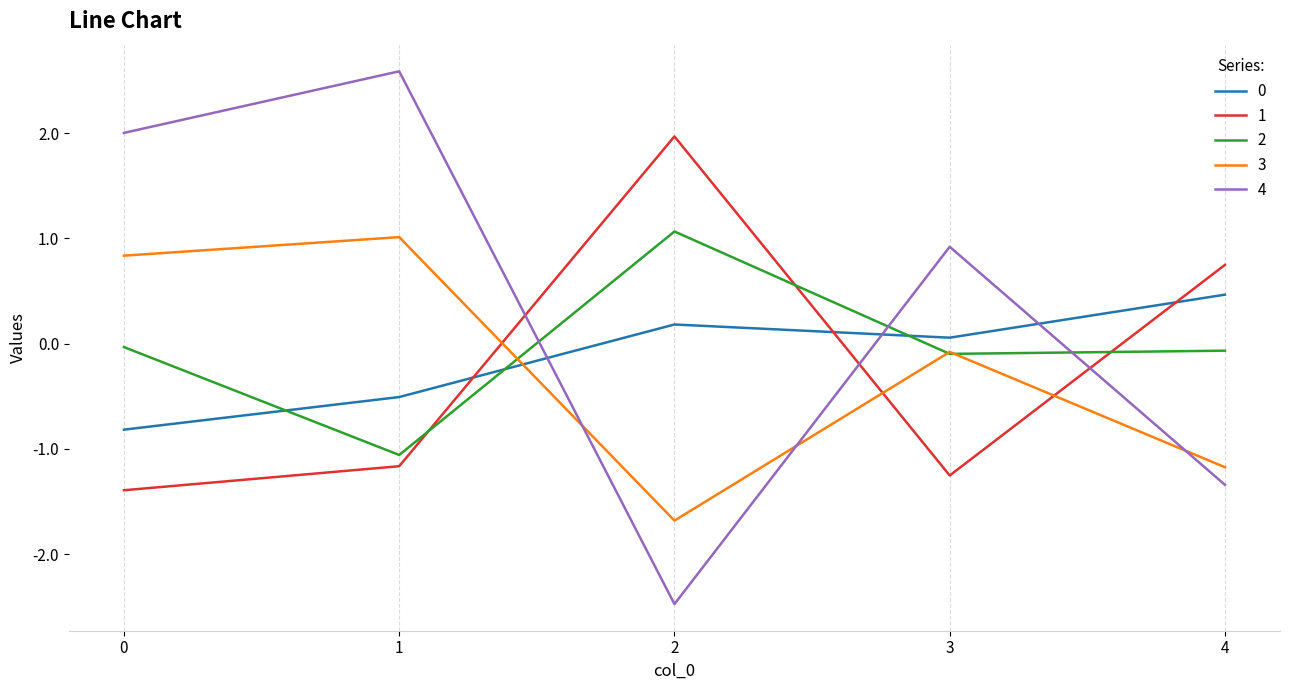

At how many categories does at least one series exceed 0?

5